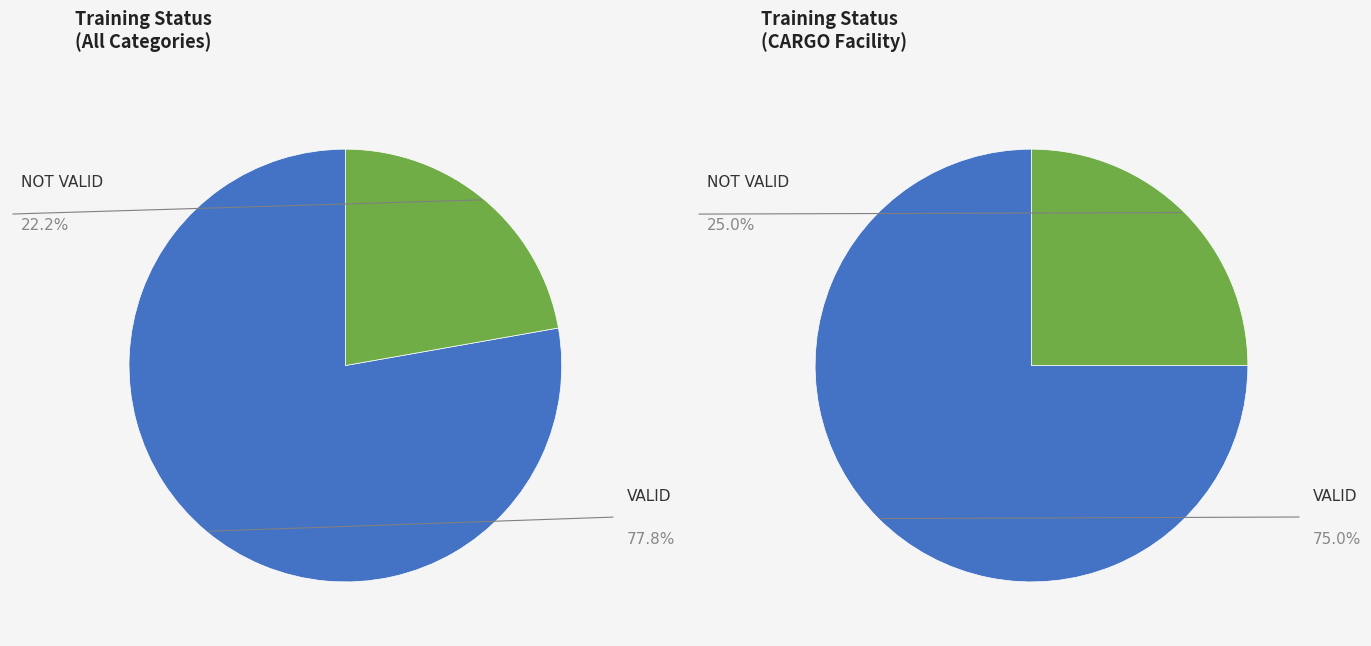

Does NOT VALID represent more than half of the total?

No